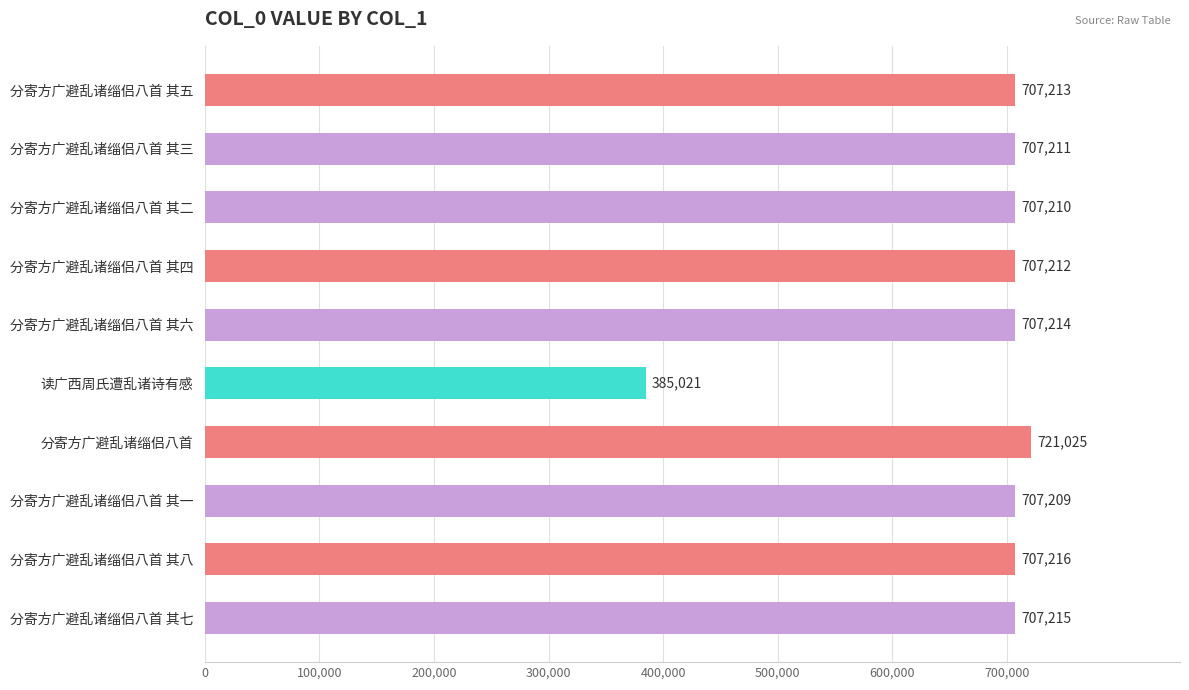

Rank the categories by value from lowest to highest.

读广西周氏遭乱诸诗有感, 分寄方广避乱诸缁侣八首 其一, 分寄方广避乱诸缁侣八首 其二, 分寄方广避乱诸缁侣八首 其三, 分寄方广避乱诸缁侣八首 其四, 分寄方广避乱诸缁侣八首 其五, 分寄方广避乱诸缁侣八首 其六, 分寄方广避乱诸缁侣八首 其七, 分寄方广避乱诸缁侣八首 其八, 分寄方广避乱诸缁侣八首